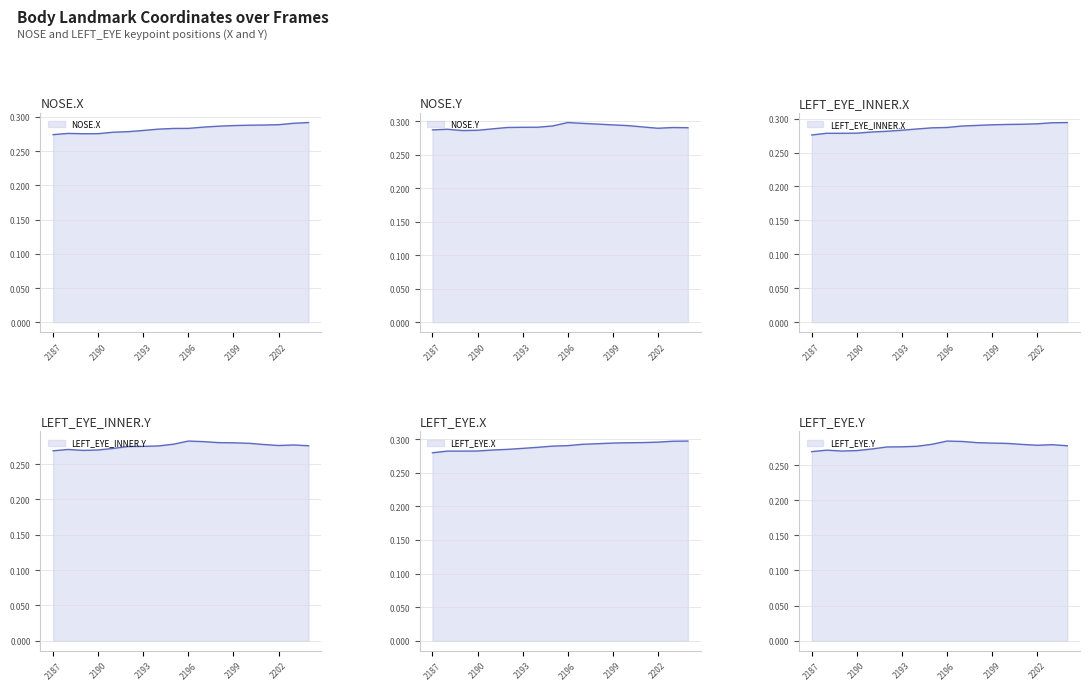

Which series has the largest range (max minus min)?

LEFT_EYE_INNER.X